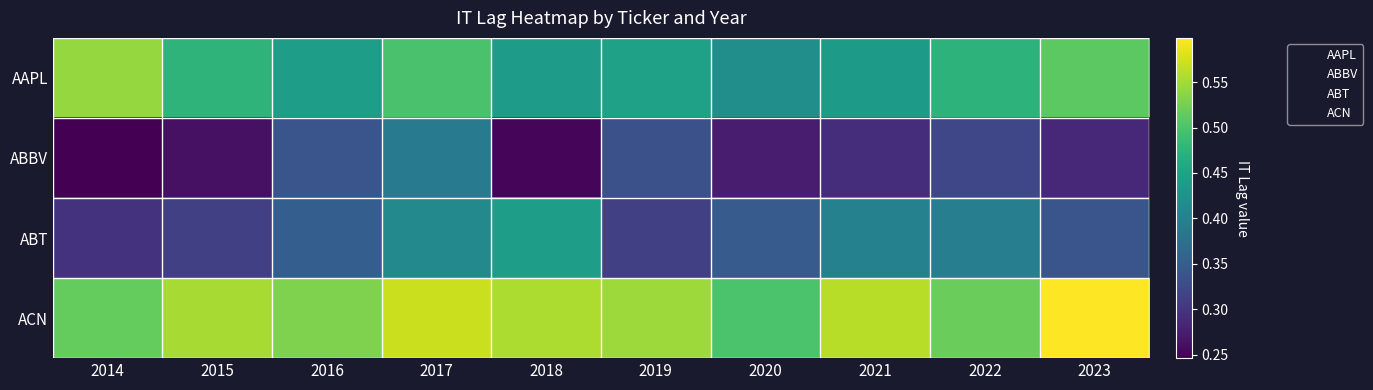

At how many categories does at least one series exceed 0?

10